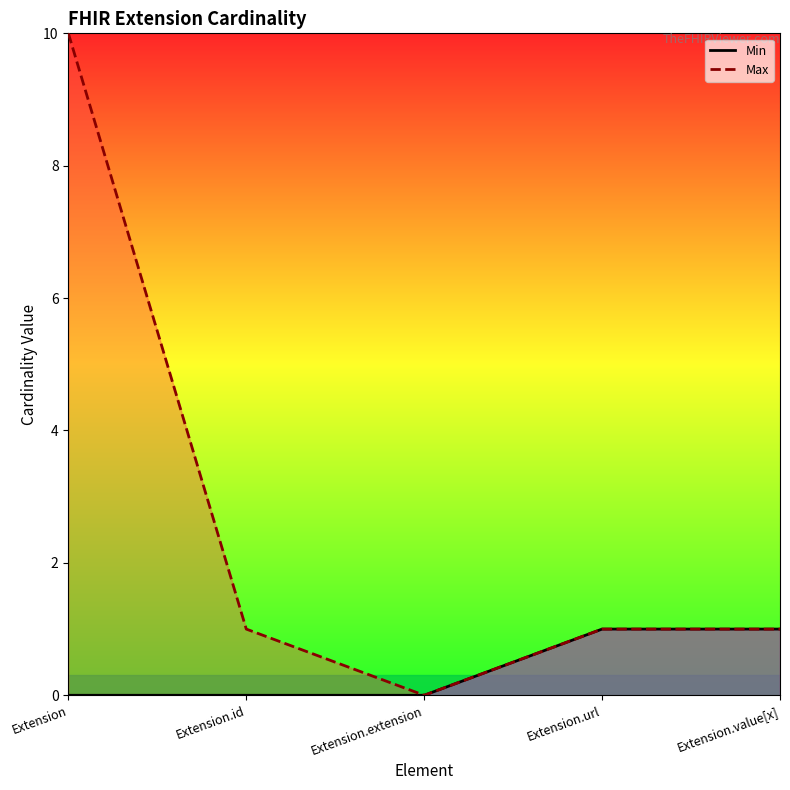

Rank the series at Extension.value[x] from lowest to highest value.

Min, Max